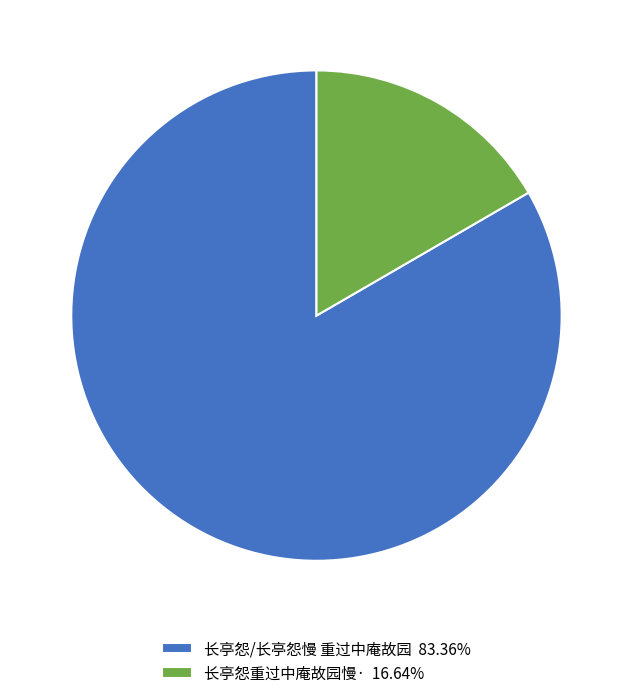

Is there a majority slice in this chart?

Yes